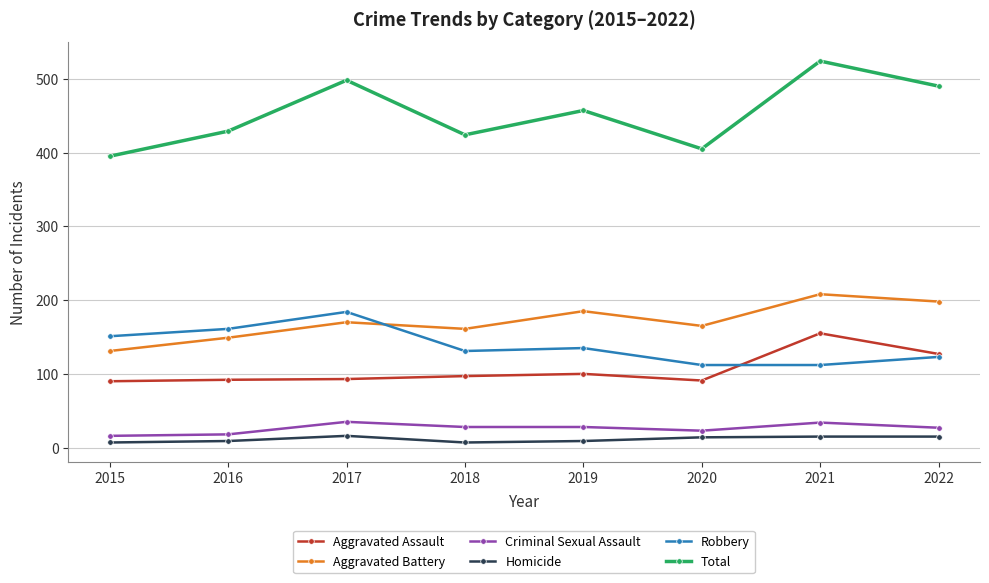

What is the difference between the maximum and second lowest values in the Aggravated Assault series?

64